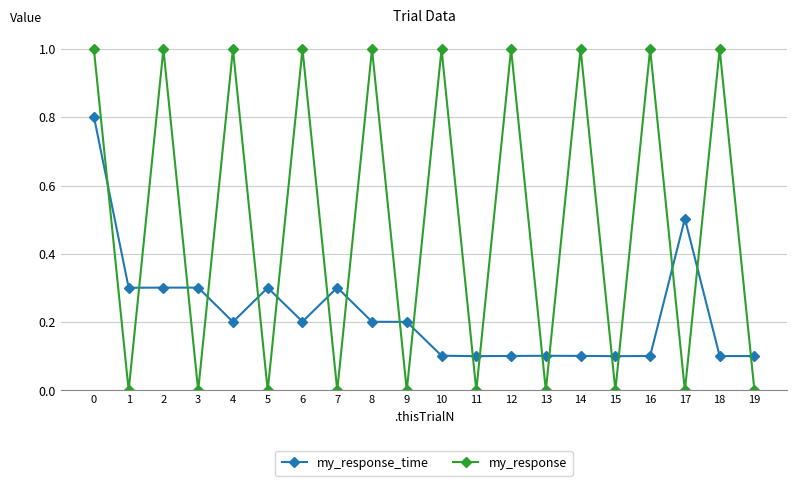

At 18, list the series in order from largest to smallest.

my_response, my_response_time